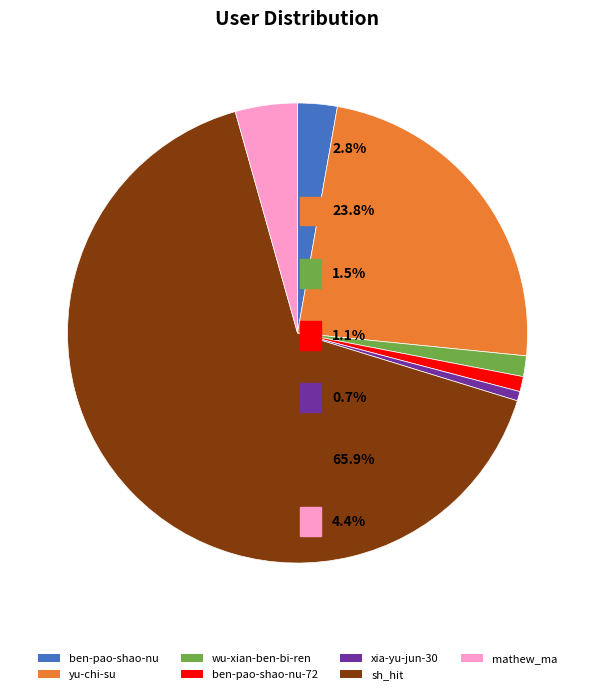

What is the smallest slice in the pie chart?

xia-yu-jun-30